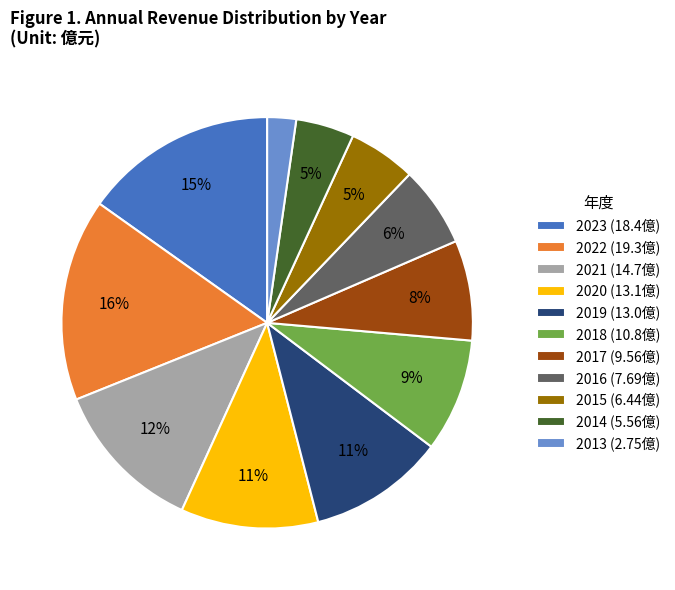

To the nearest percent, what portion does 2017 represent?

8%